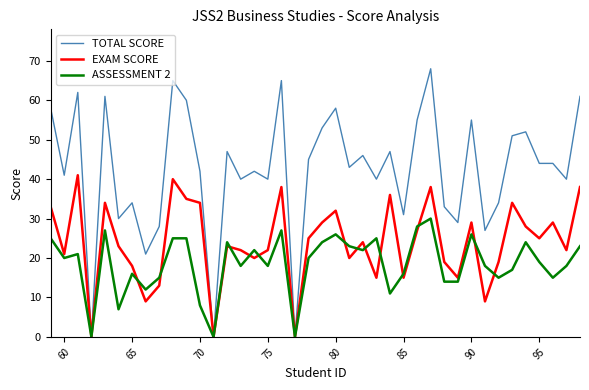

List the series in order of their overall mean, lowest first.

ASSESSMENT 2, EXAM SCORE, TOTAL SCORE